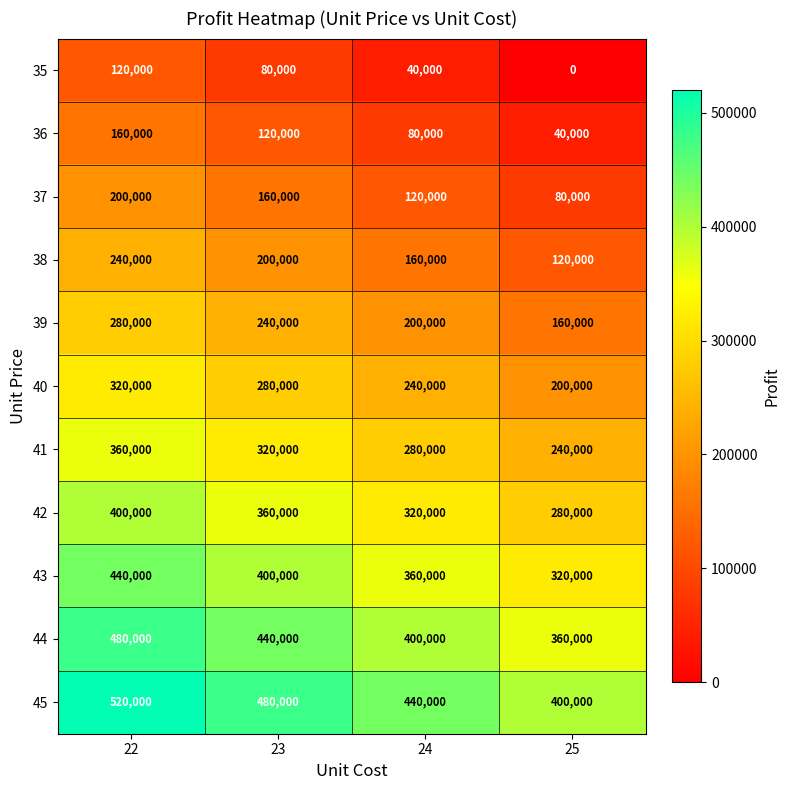

What is the spread (max minus min) of values at 24?

400000